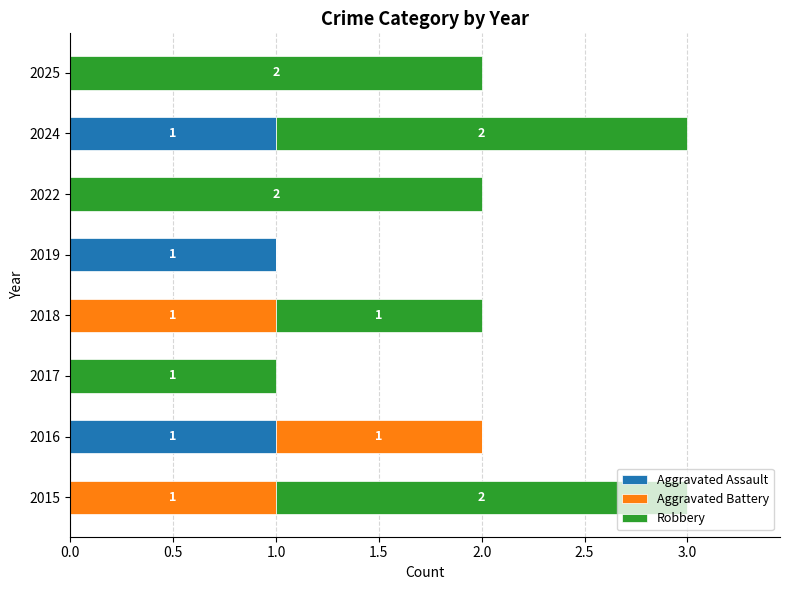

What is the total value across all series at 2015?

3